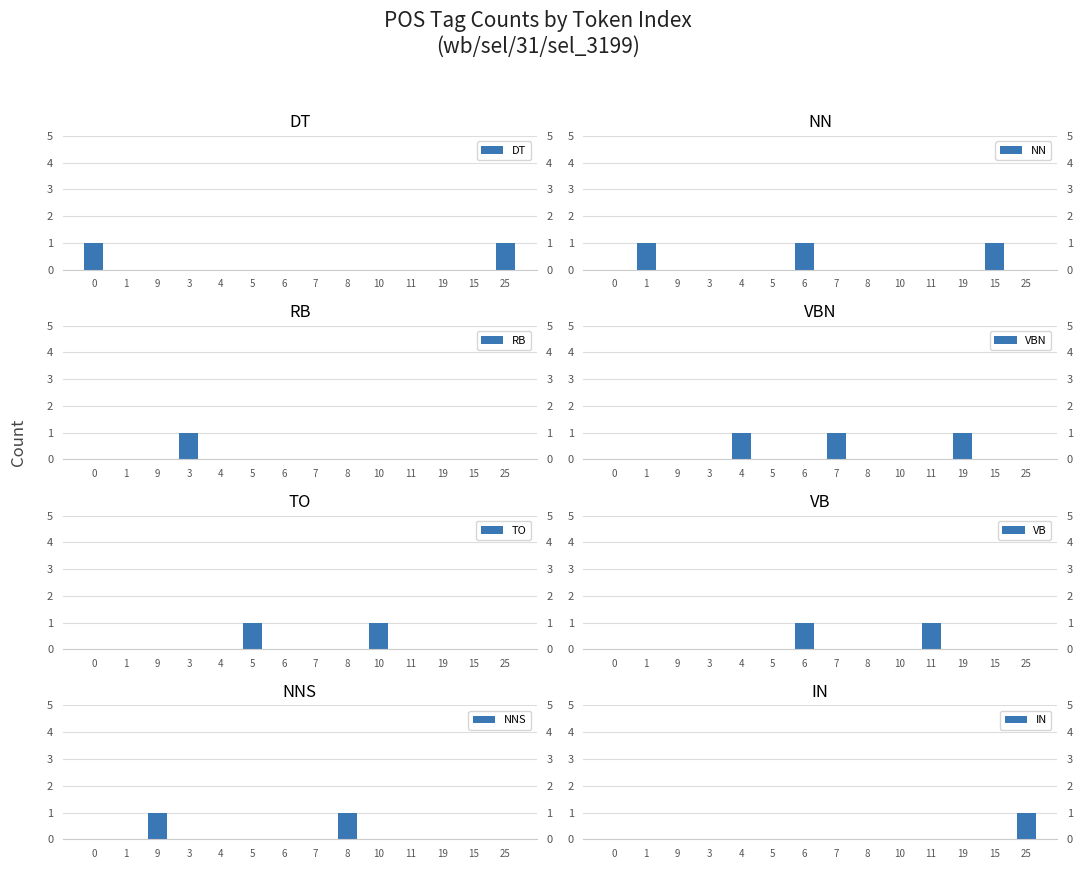

The DT series shows 0 at 7. True or false?

True